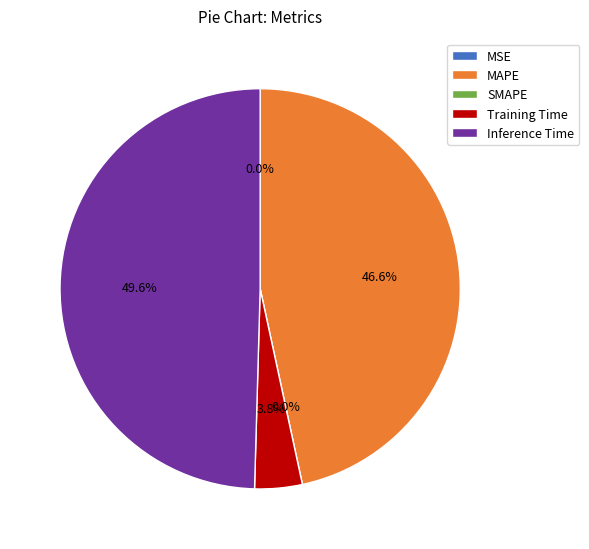

To the nearest percent, what is the average slice percentage?

20%